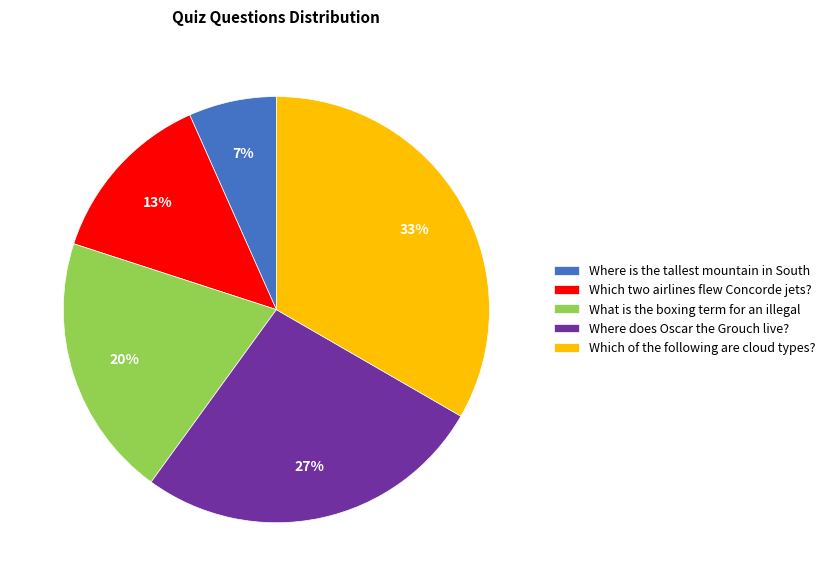

To the nearest percent, what percentage of the pie is Where is the tallest mountain in South?

7%